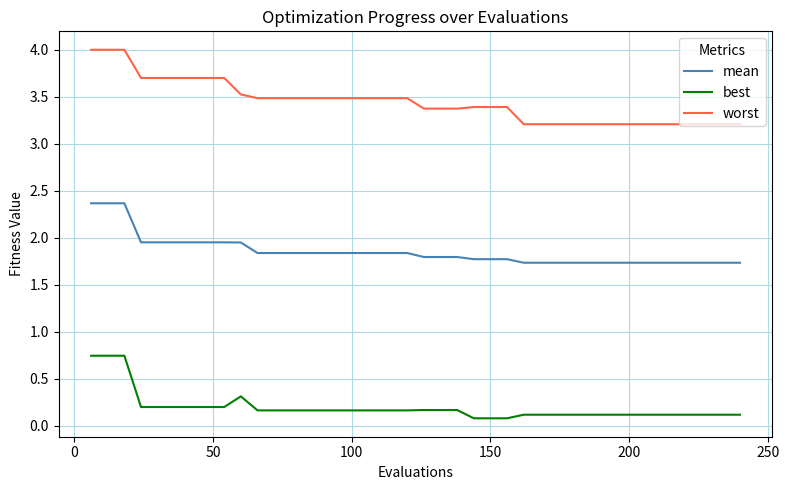

What are all the series names shown in the legend?

mean, best, worst